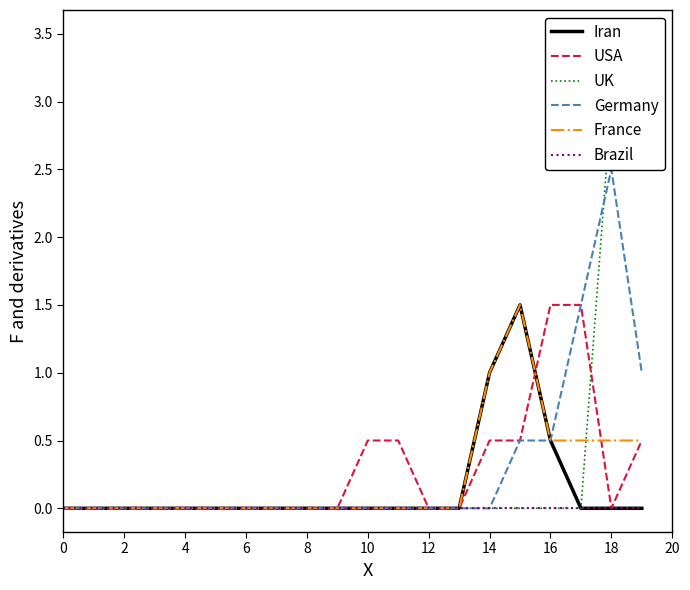

Does the chart have visible grid lines?

No